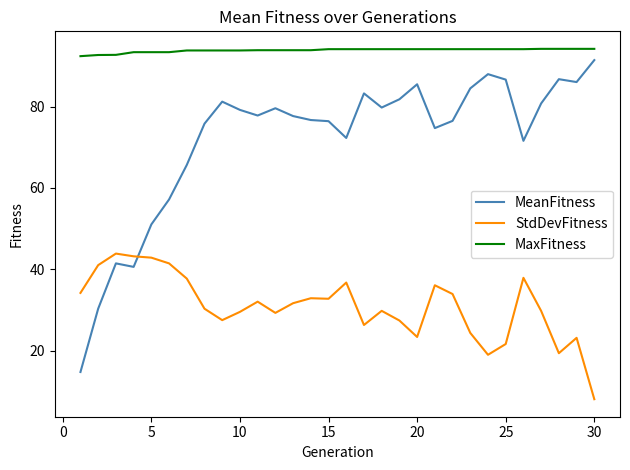

True or false: MaxFitness and MeanFitness intersect in this chart.

False